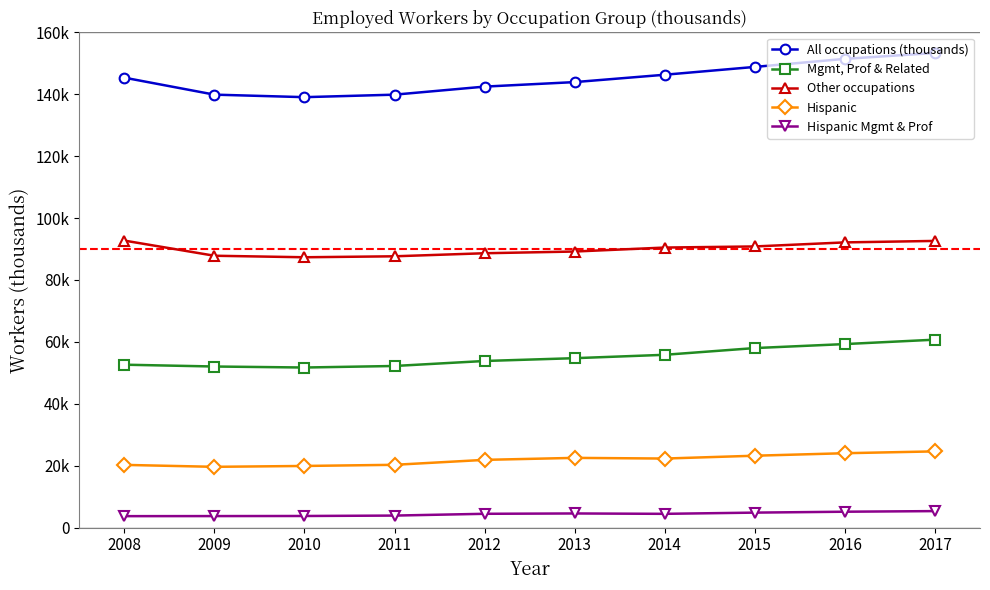

The value of All occupations (thousands) at 2015 is 40955. True or false?

False